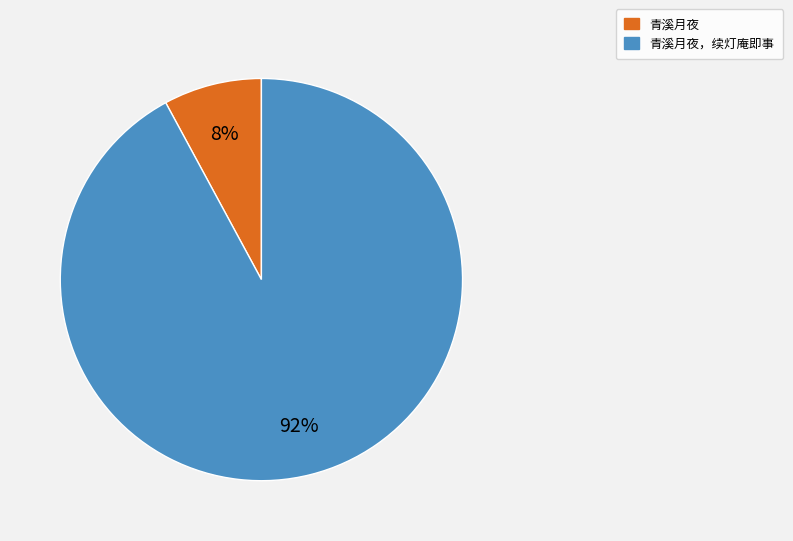

To the nearest percent, what percentage of the pie is 青溪月夜，续灯庵即事?

92%